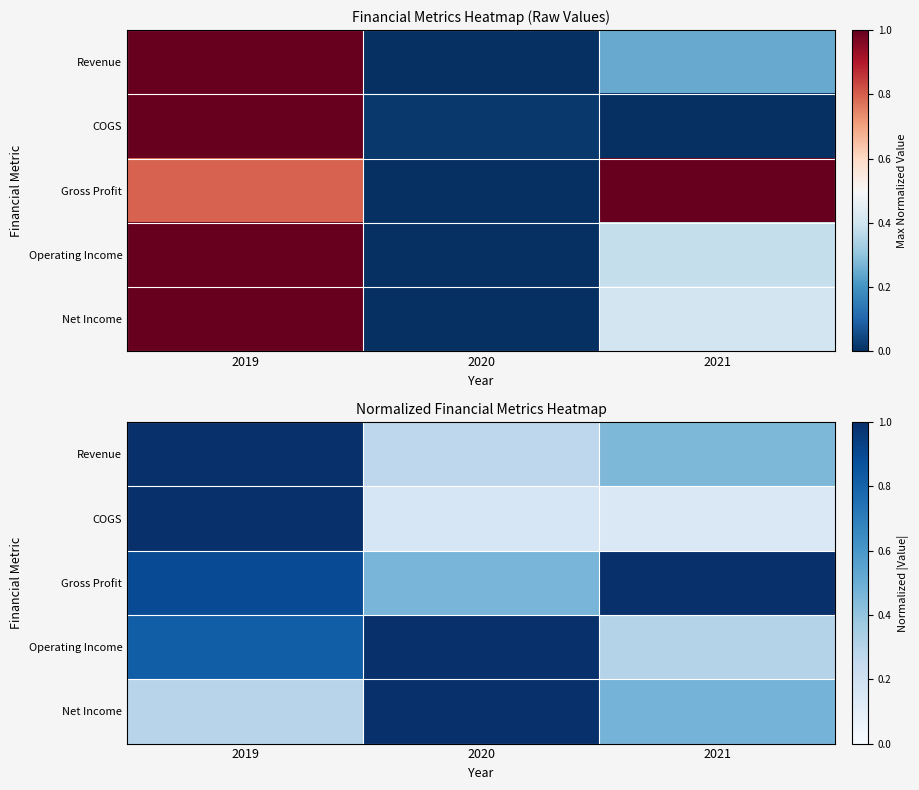

At which label does COGS reach its minimum?

2021